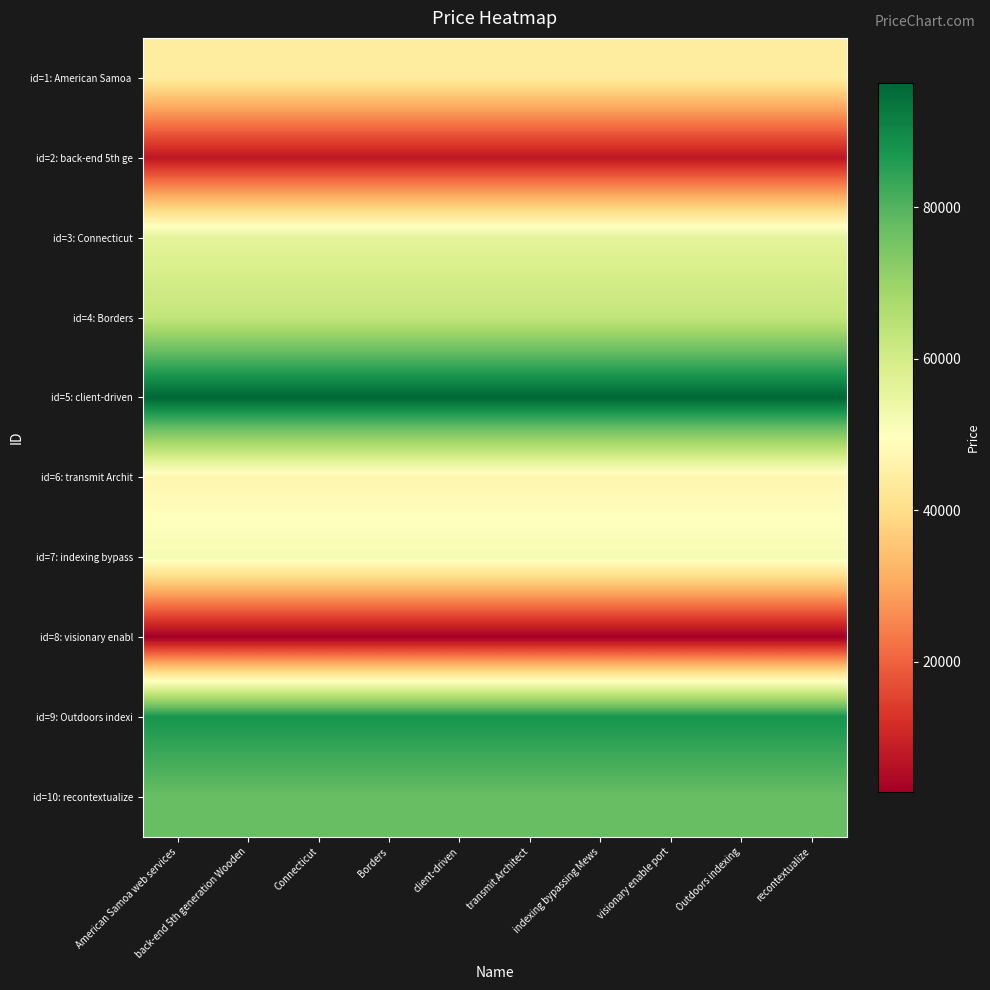

List the series in order of their peak value, highest first.

id=5: client-driven, id=9: Outdoors indexi, id=10: recontextualize, id=4: Borders, id=3: Connecticut, id=7: indexing bypass, id=6: transmit Archit, id=1: American Samoa, id=2: back-end 5th ge, id=8: visionary enabl